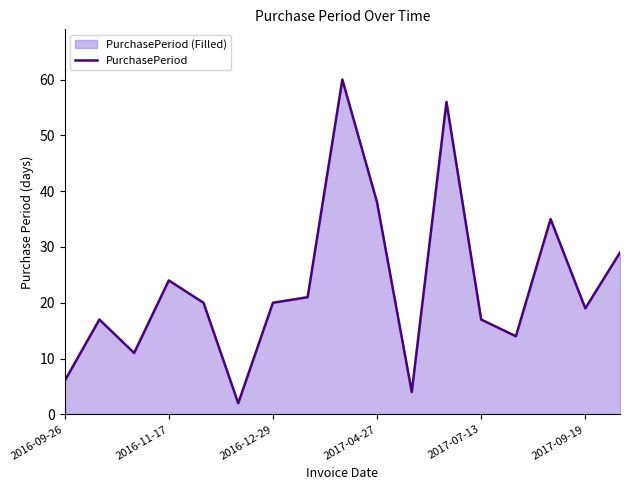

Read the value at 2017-07-13, to the nearest 10.

20